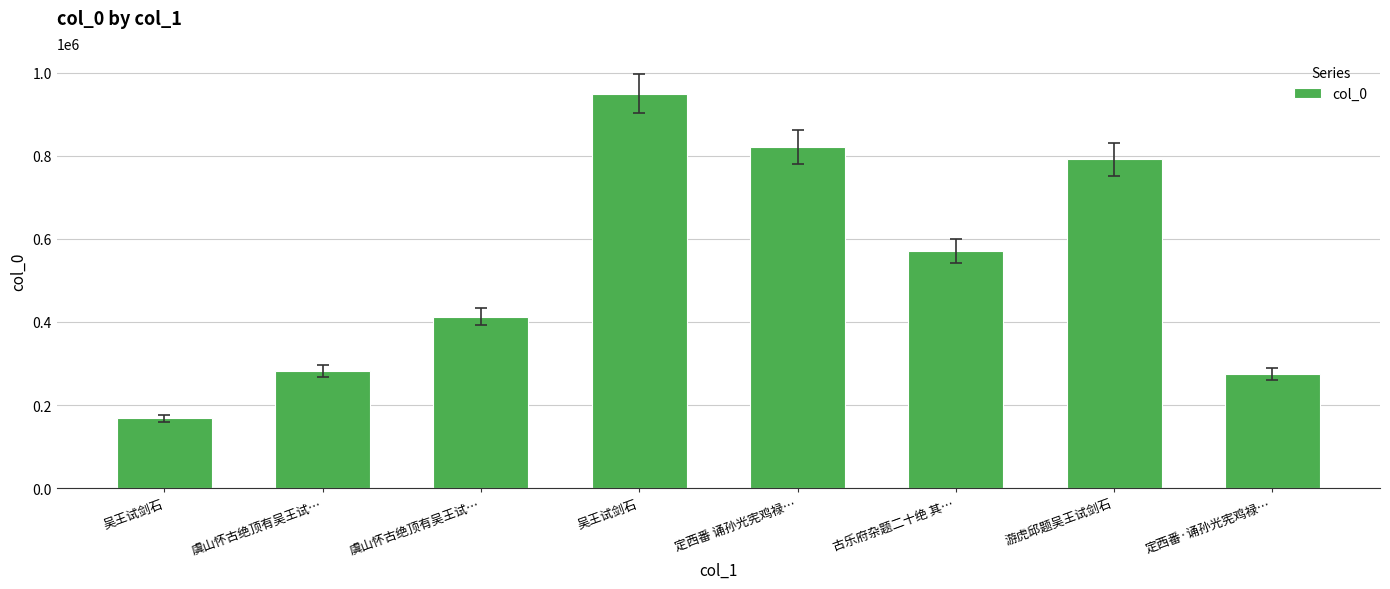

List the labels in order of value, largest first.

吴王试剑石, 定西番 诵孙光宪鸡禄…, 游虎邱题吴王试剑石, 古乐府杂题二十绝 其…, 虞山怀古绝顶有吴王试…, 虞山怀古绝顶有吴王试…, 定西番·诵孙光宪鸡禄…, 吴王试剑石